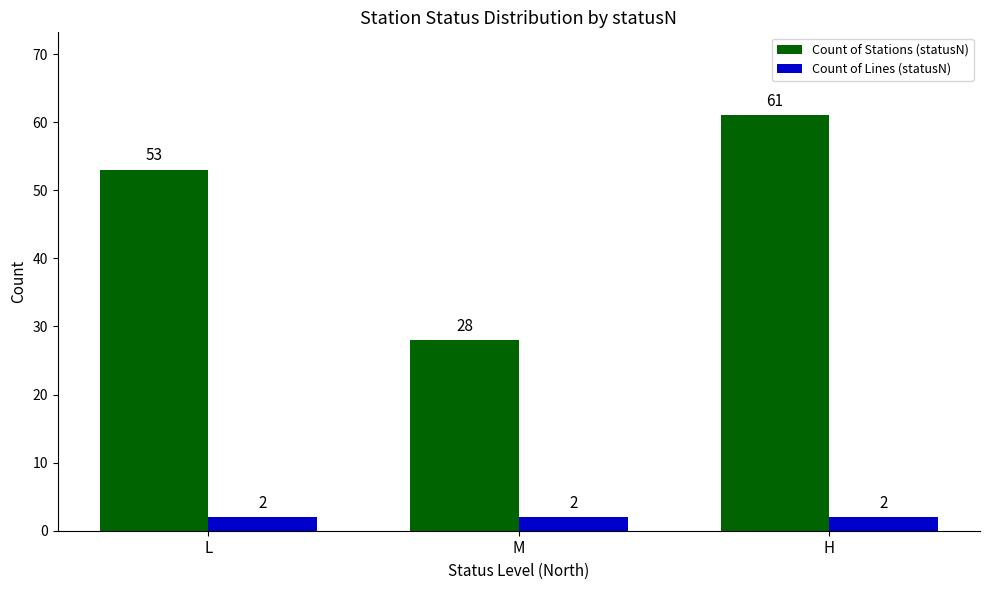

Is it true that Count of Stations (statusN) equals 28 at M?

True